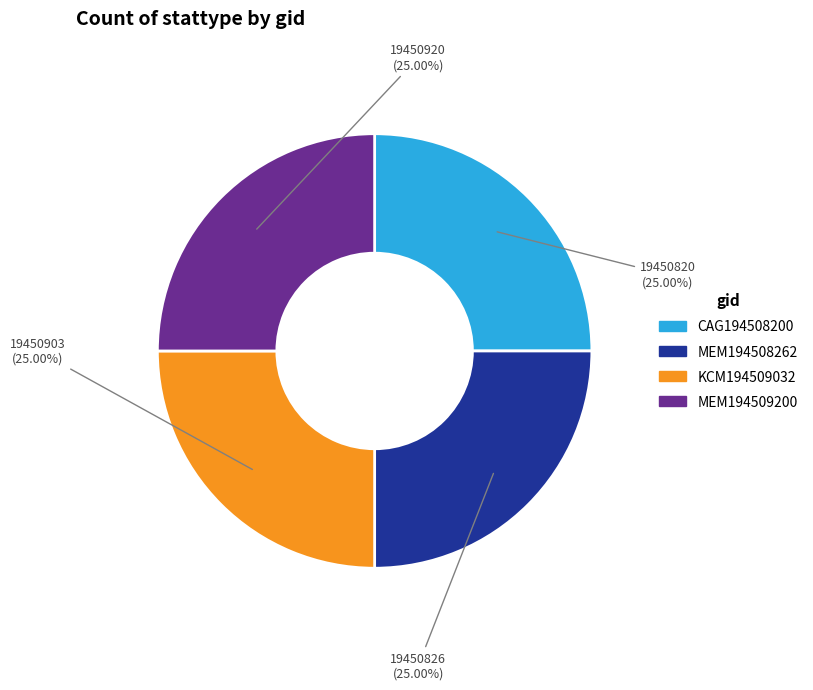

Is KCM194509032 the majority of the pie?

No